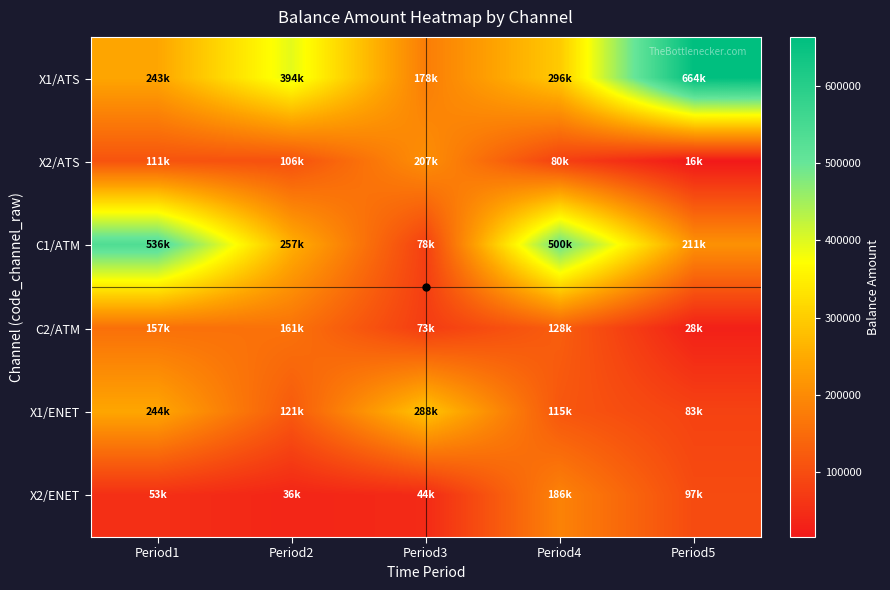

Which has a higher value, Period5 or Period3?

Period5